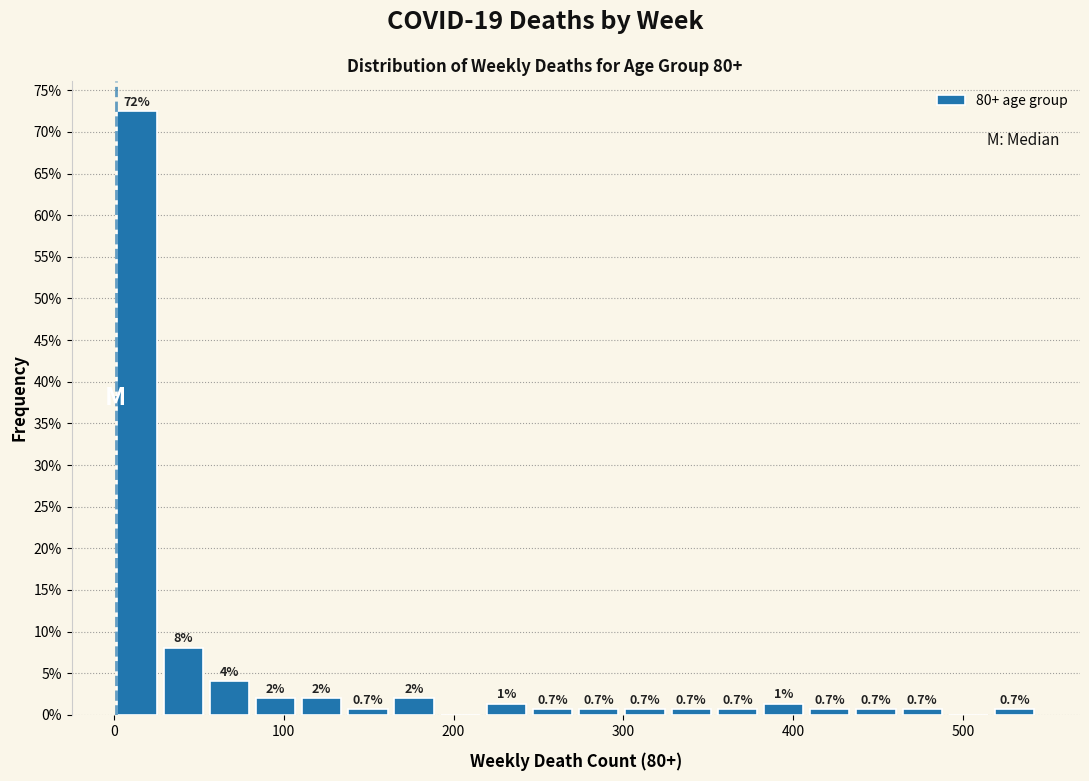

Around what value on the x-axis is the tallest bar? Give the approximate position of its centre, as read against the axis.

10